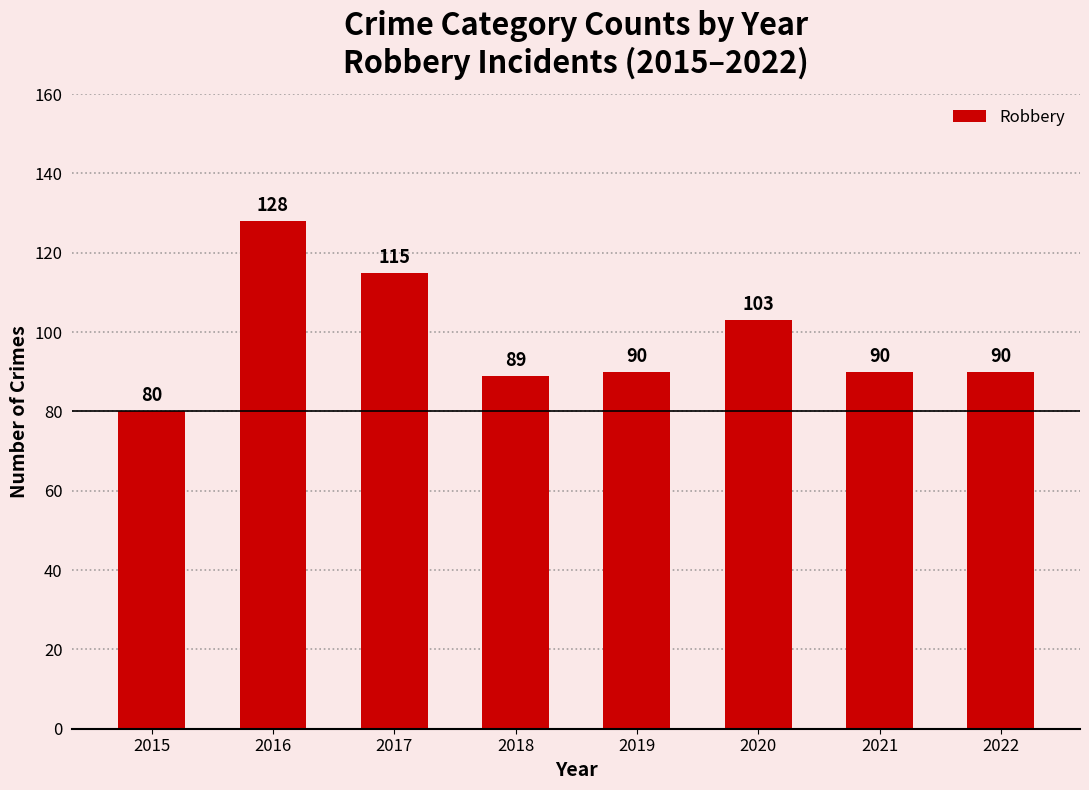

Reading left to right, what are all the values shown in this chart?

80	128	115	89	90	103	90	90